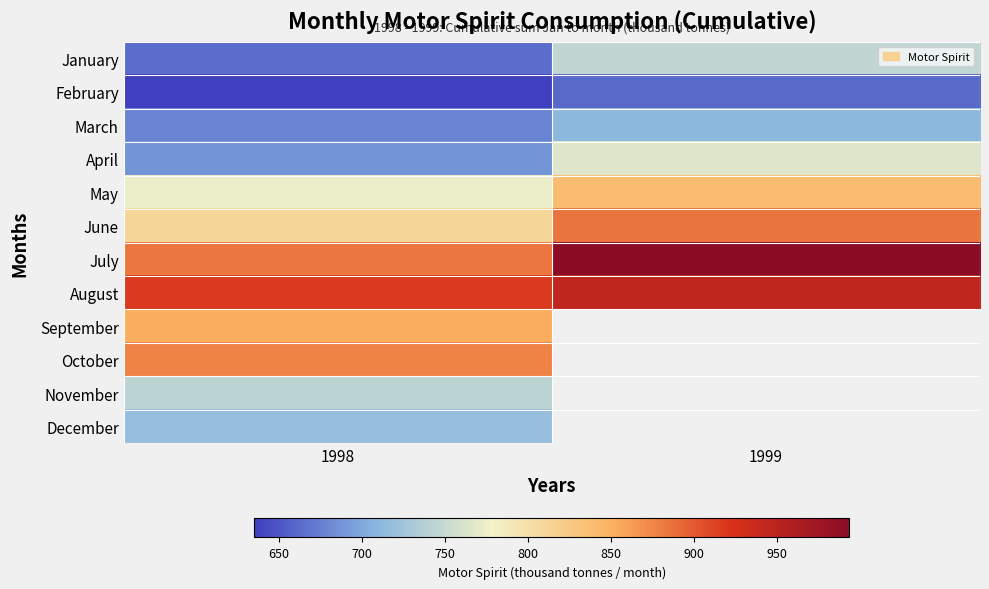

Is it true that August equals 917.2 at 1998?

True